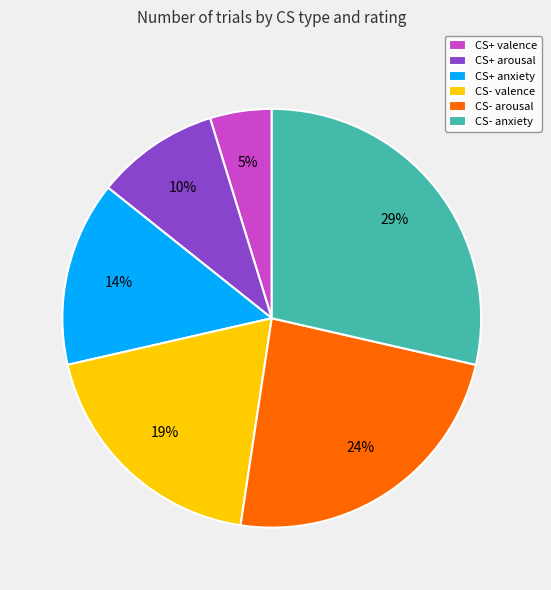

Rank the categories by value from highest to lowest.

CS- anxiety, CS- arousal, CS- valence, CS+ anxiety, CS+ arousal, CS+ valence